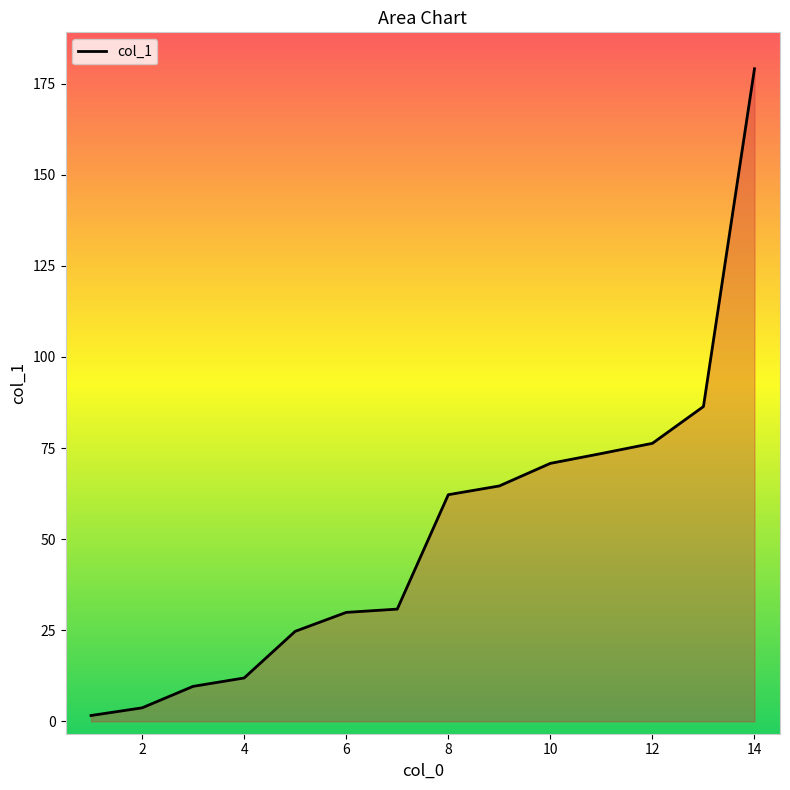

What is the difference between the maximum and minimum values?

177.5